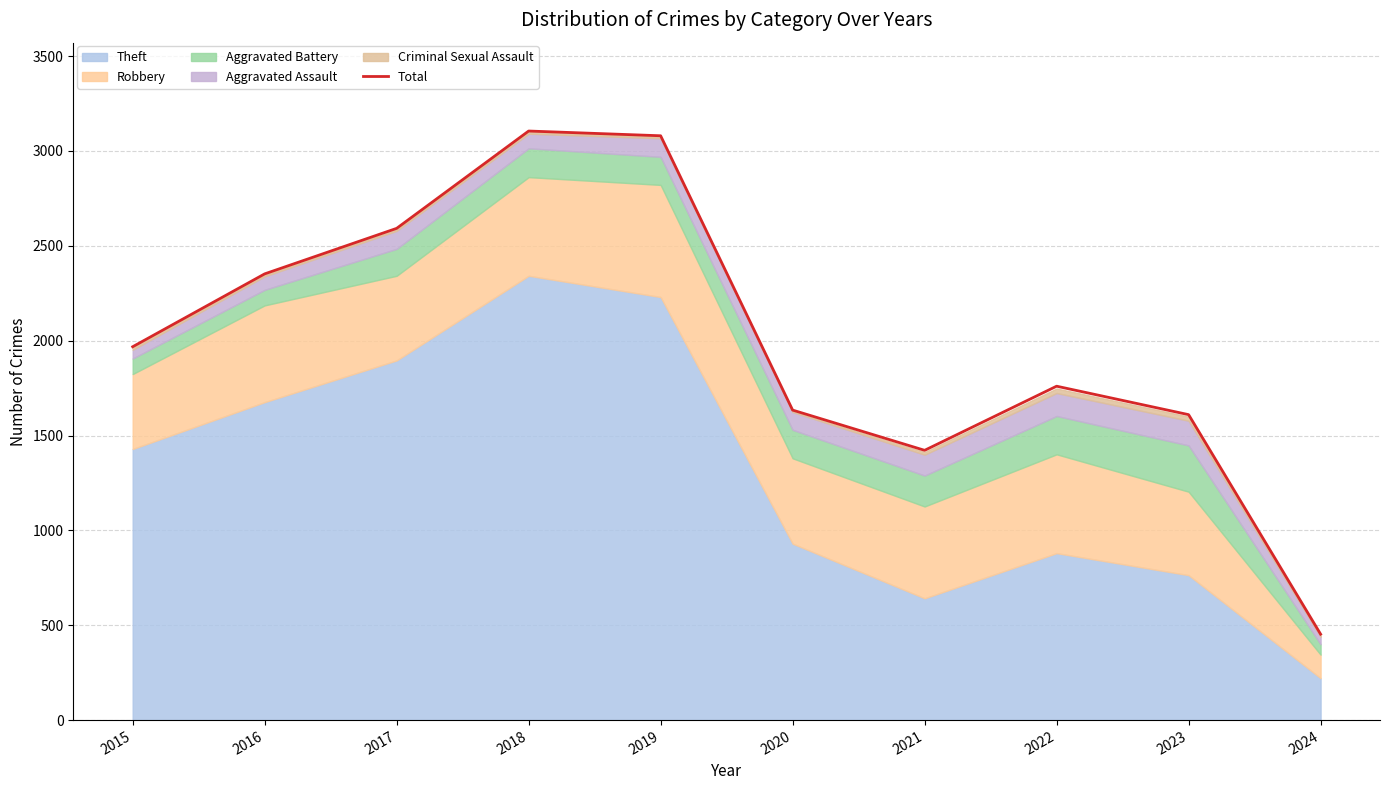

The chart shows a value of 1610 at 2023. True or false?

True